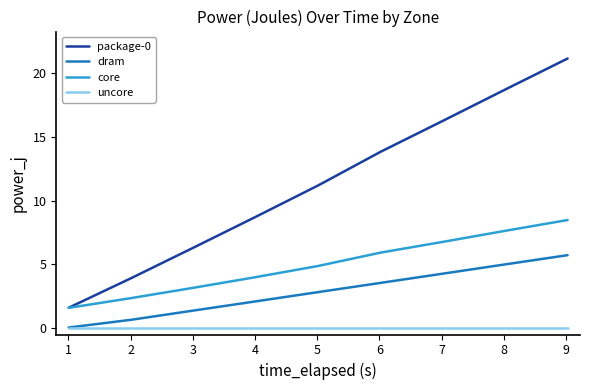

What is the maximum value shown in the chart?

21.1